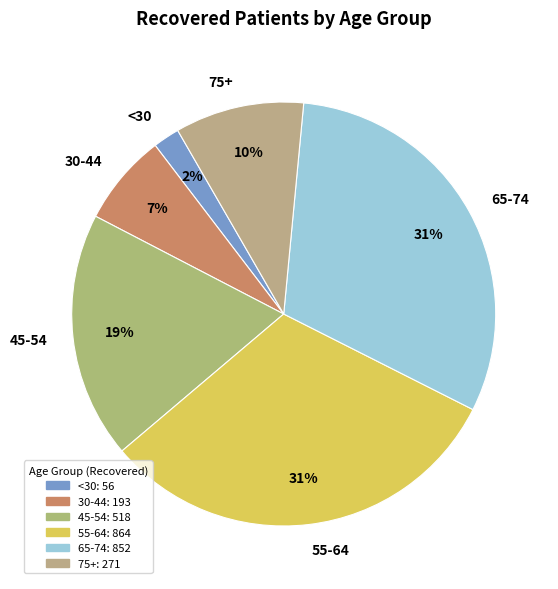

Approximately how many times larger is the value at 75+ compared to 45-54?

0.5